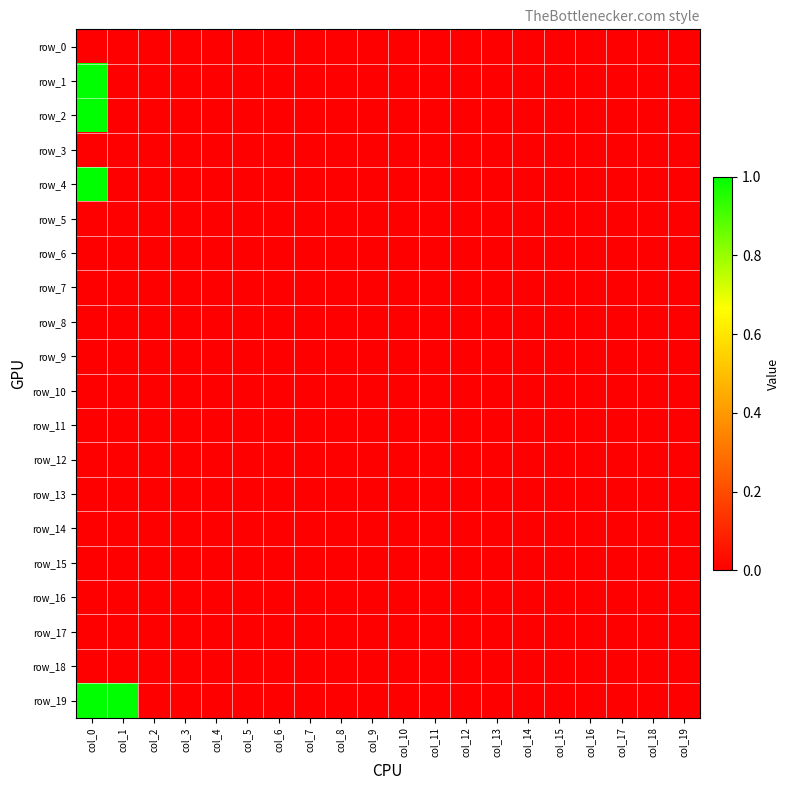

Which series has the largest total across all categories?

row_19